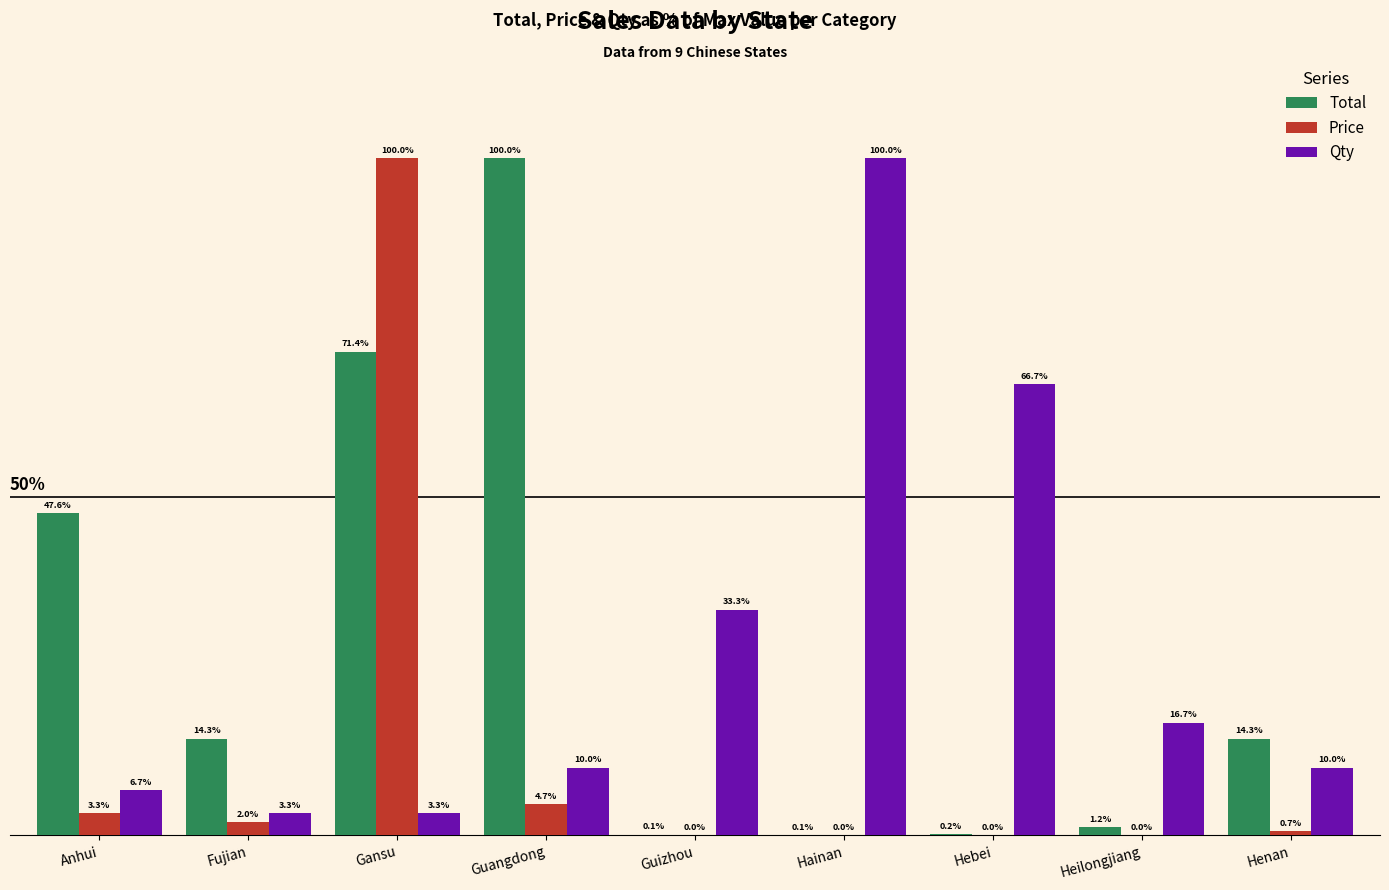

Which series has the largest total across all categories?

Qty